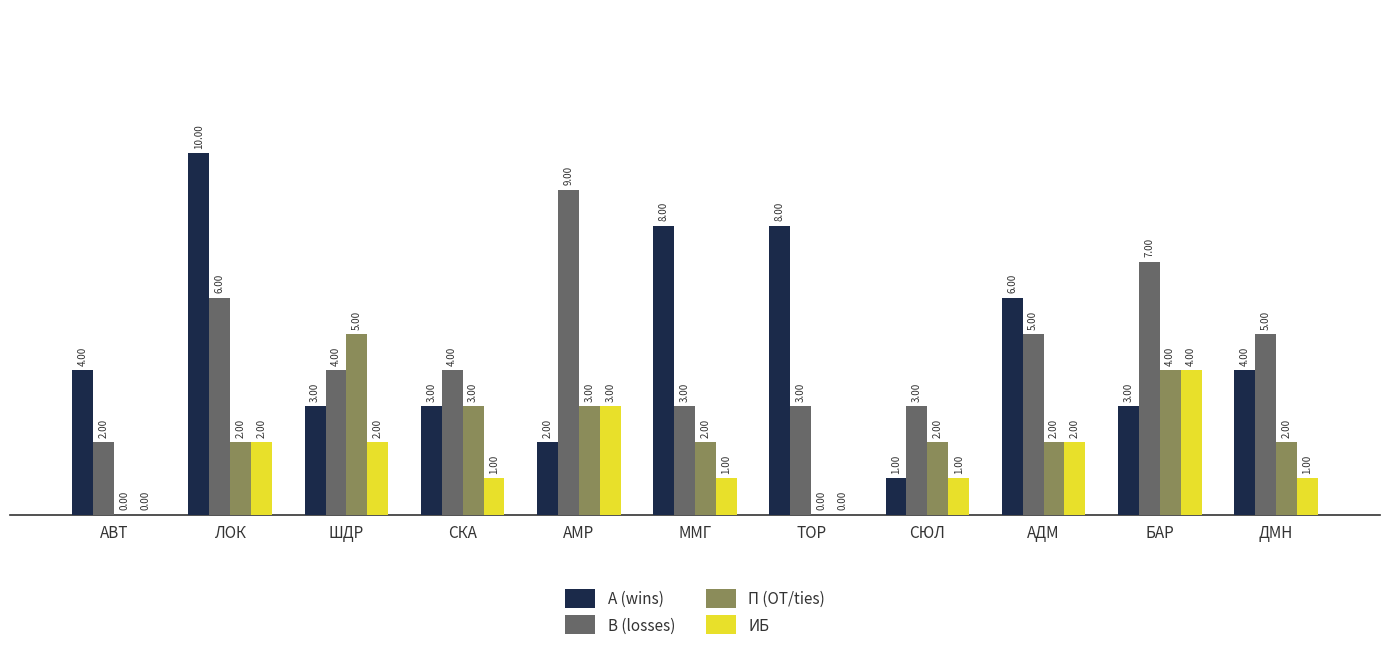

Which category has the highest value in the П (OT/ties) series?

ШДР